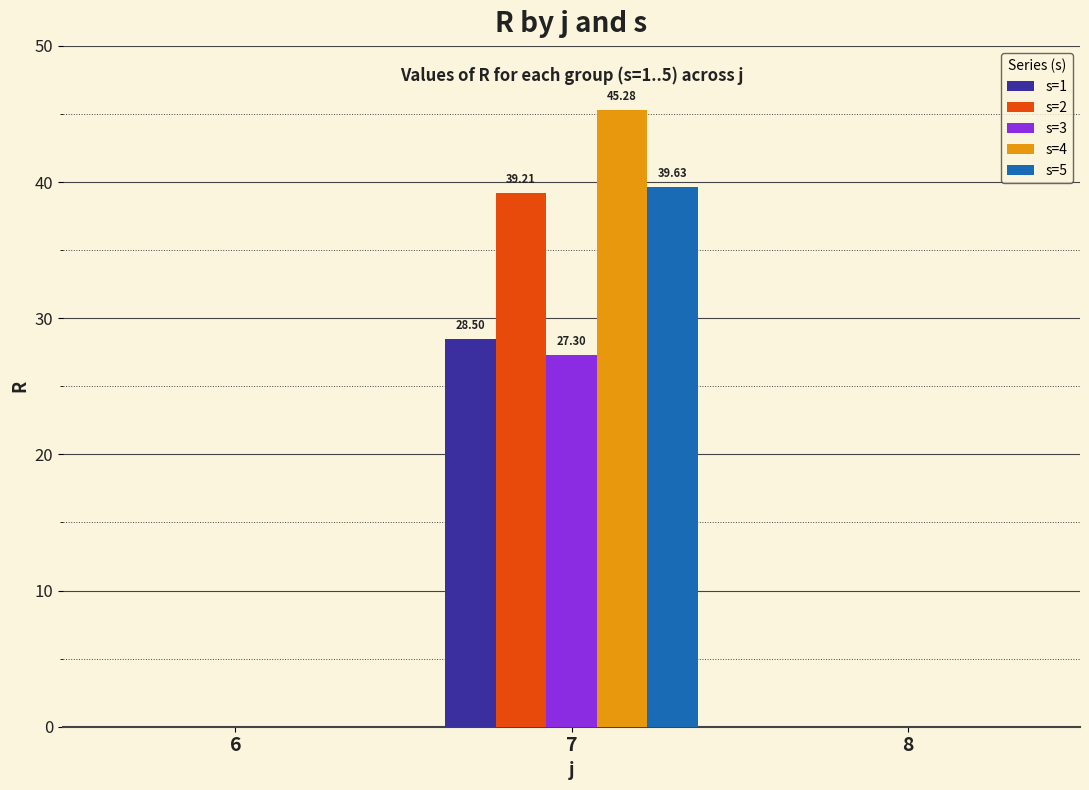

Reading left to right, transcribe all the data shown in this chart.

s=1: 0.0	28.5	0.0
s=2: 0.0	39.2	0.0
s=3: 0.0	27.3	0.0
s=4: 0.0	45.3	0.0
s=5: 0.0	39.6	0.0